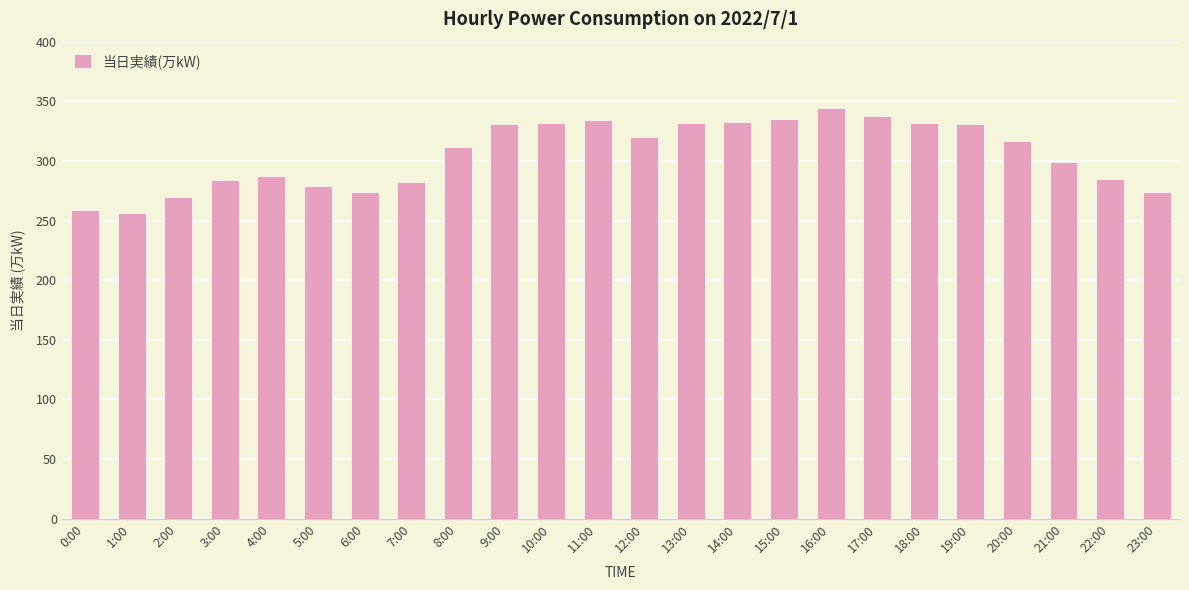

The value at 18:00 is 332. True or false?

True